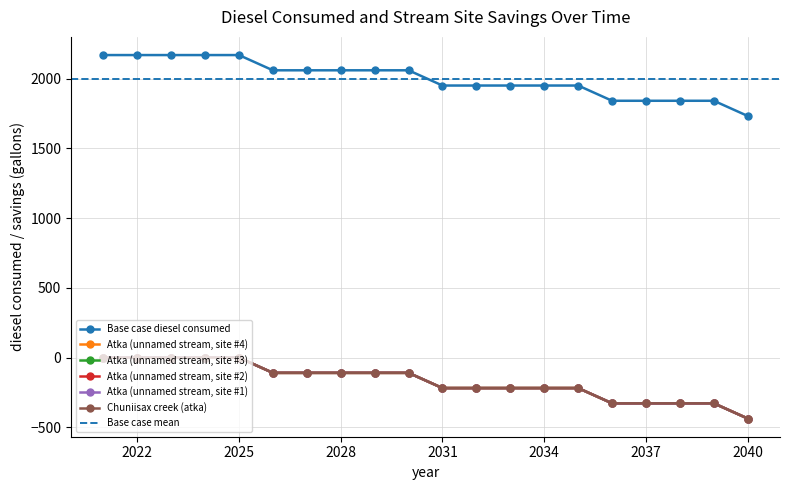

True or false: Chuniisax creek (atka) and Atka (unnamed stream, site #3) intersect in this chart.

False